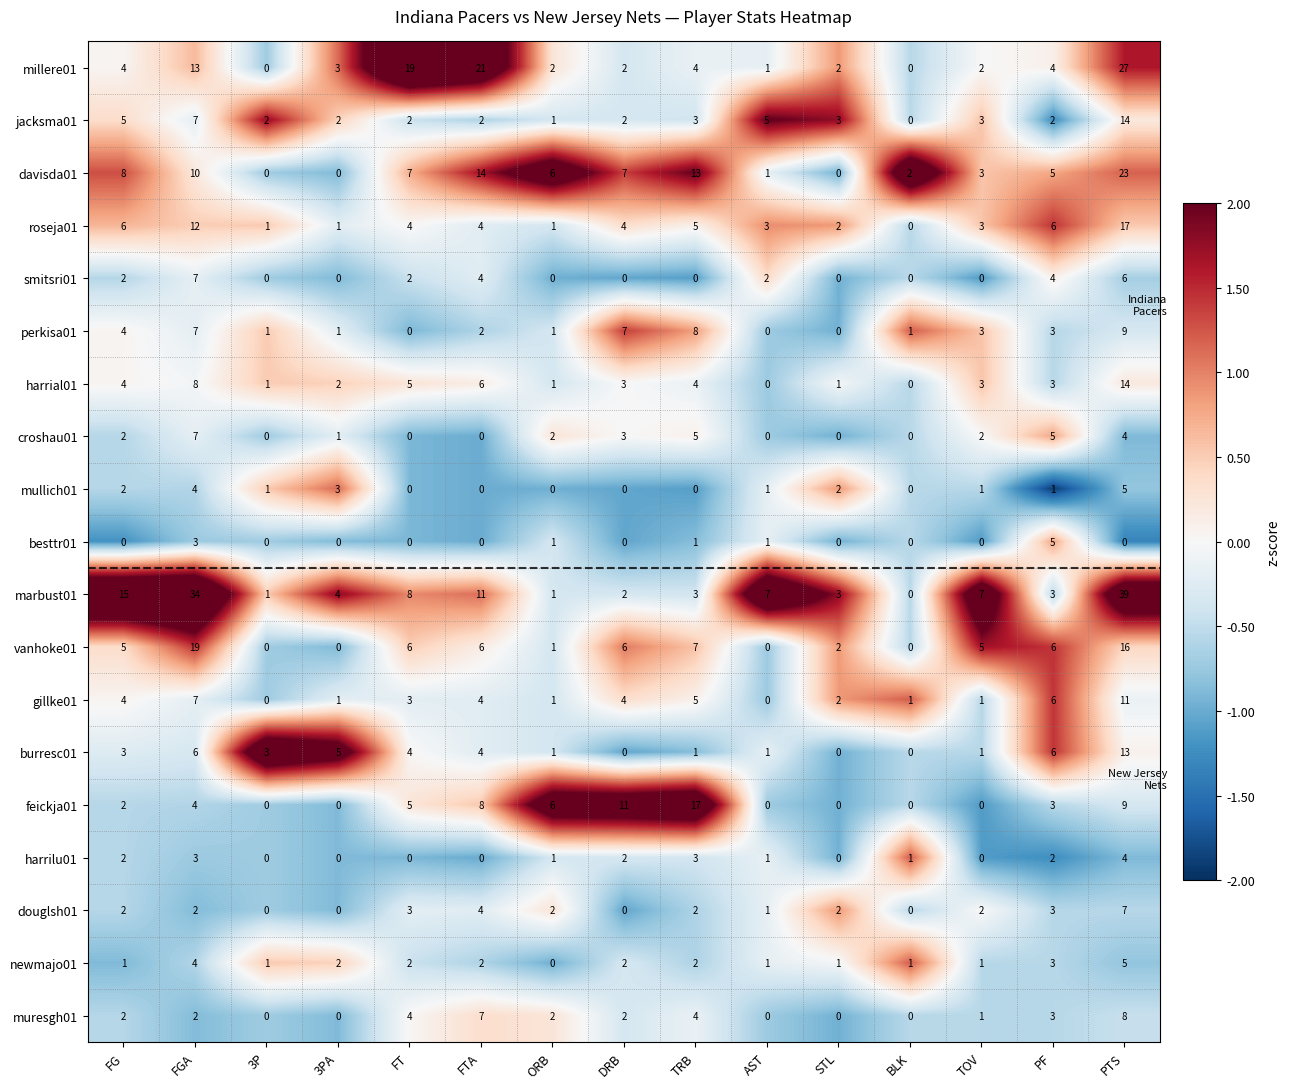

Is it true that roseja01 equals 8 at PF?

False